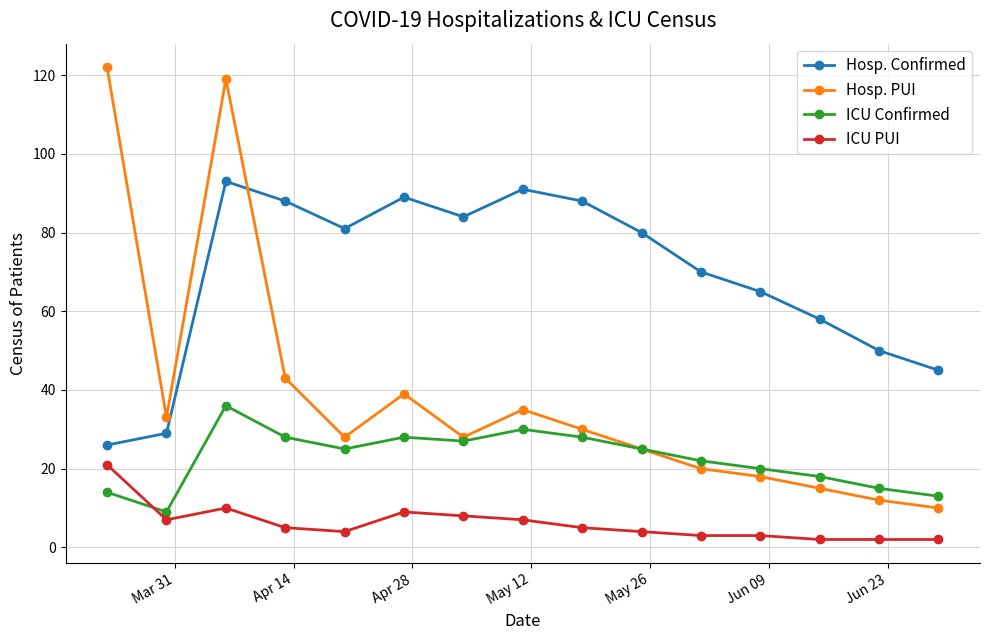

In Hosp. PUI, how many points are higher than both neighbors (excluding endpoints)?

3